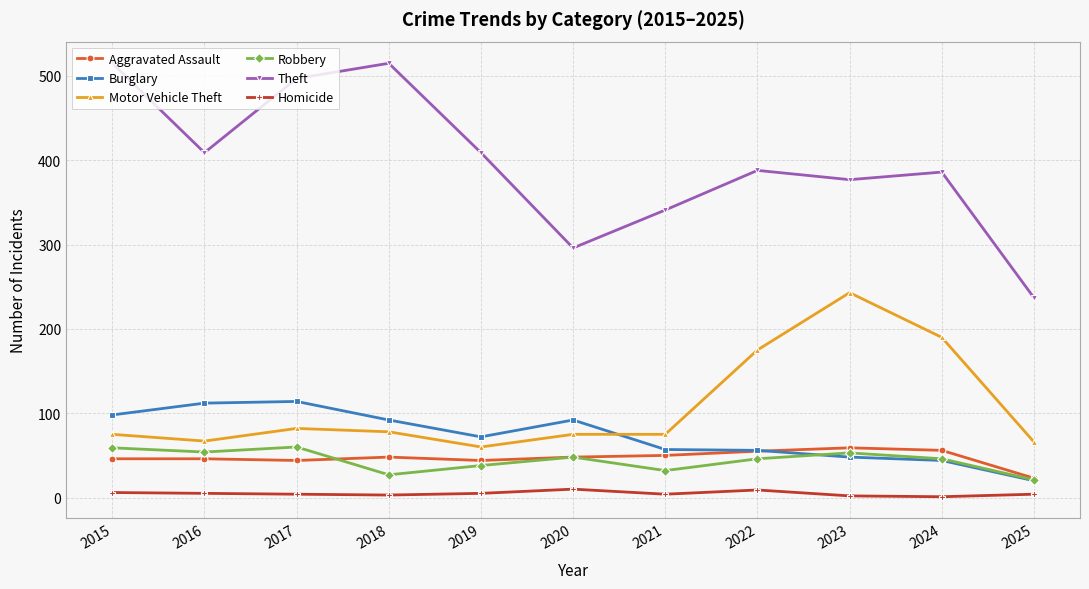

Which series changed the most between 2015 and 2021?

Theft